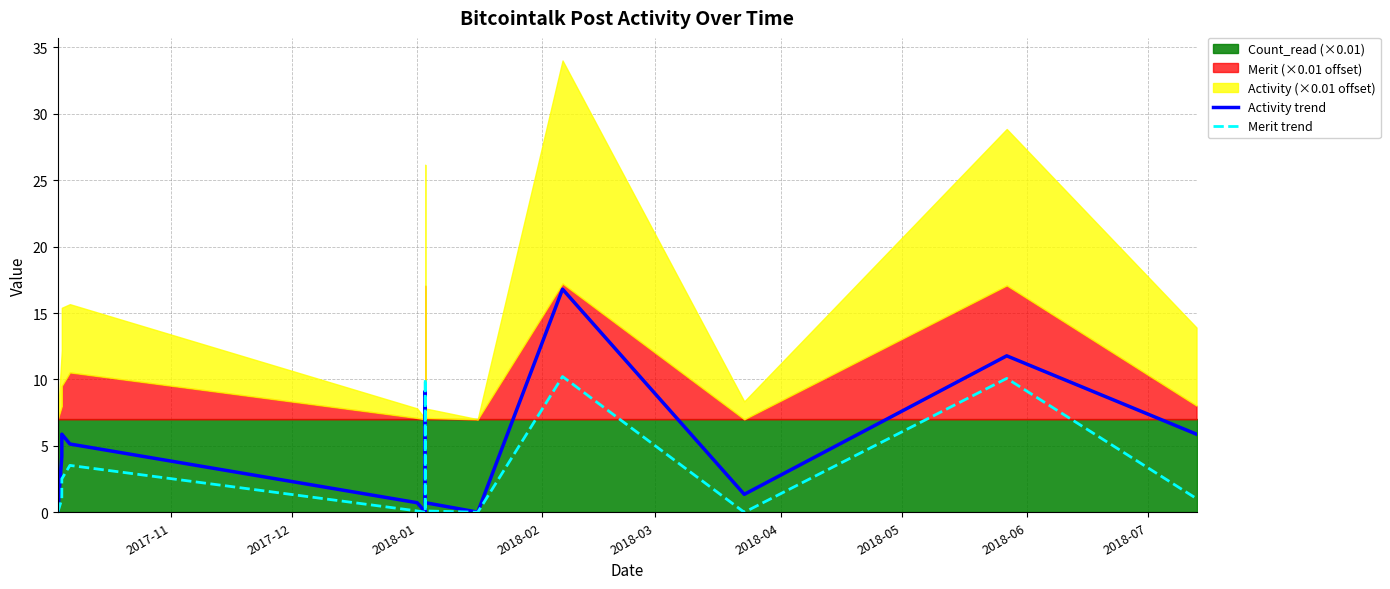

Reading left to right, extract all data points from this chart.

Activity trend: 0.0	4.2	5.9	5.1	0.7	0.0	9.1	0.7	0.0	16.8	1.4	11.8	5.9
Merit trend: 0.0	1.0	2.5	3.5	0.1	0.0	10.1	0.1	0.0	10.2	0.0	10.1	1.0